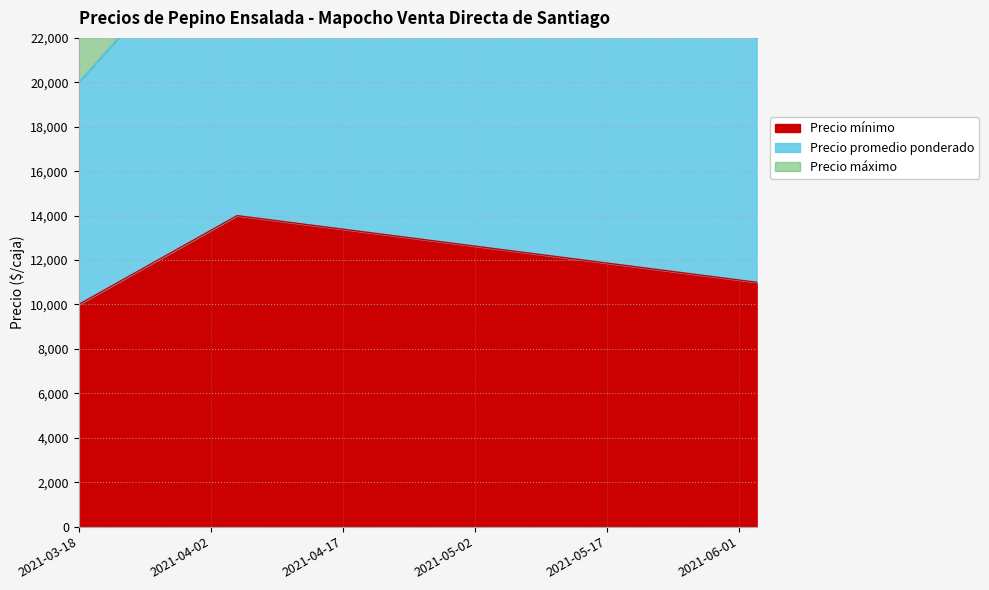

Rank the series by their average value, from lowest to highest.

Precio mínimo, Precio máximo, Precio promedio ponderado